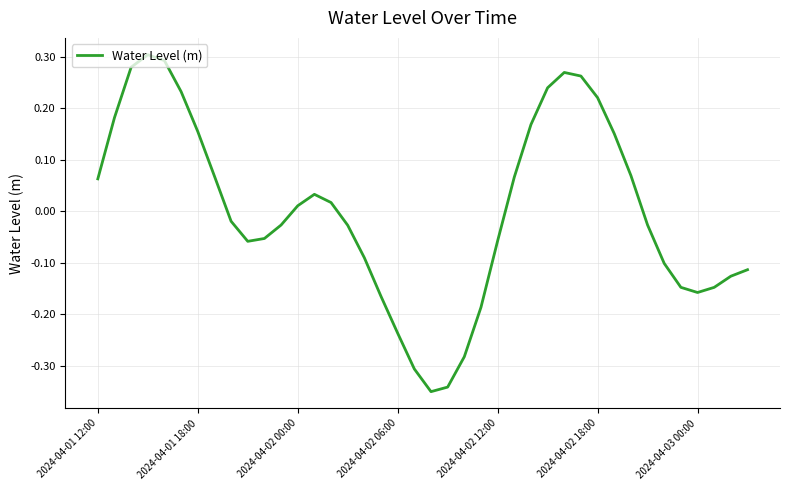

What is the difference between the maximum and minimum values?

0.7